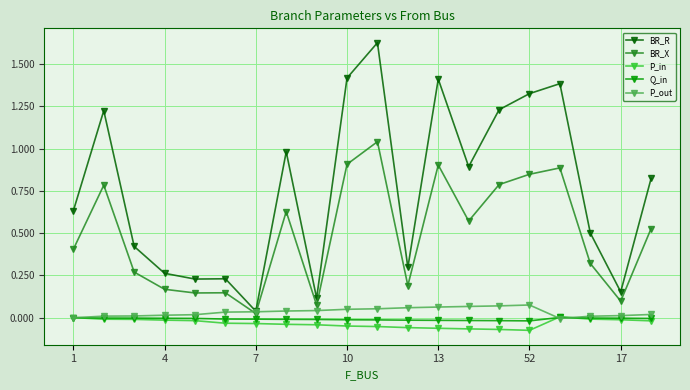

What are all the series names shown in the legend?

BR_R, BR_X, P_in, Q_in, P_out